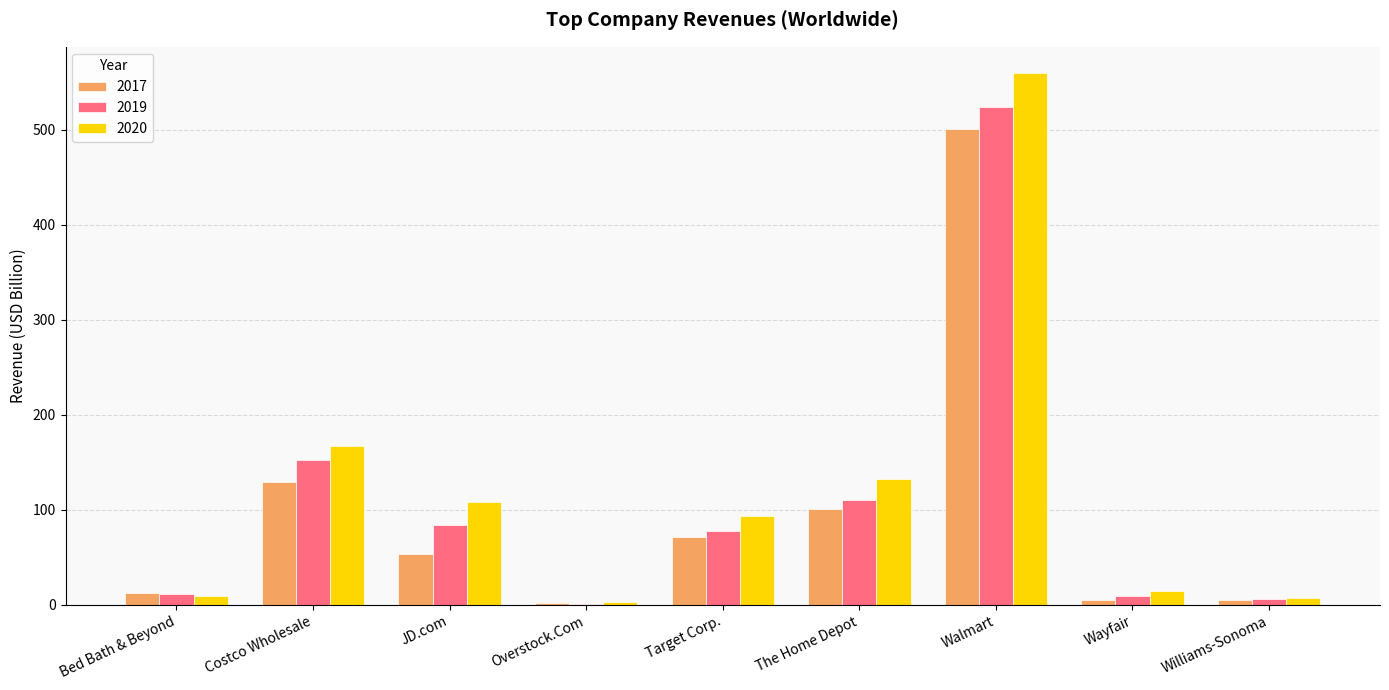

Between Overstock.Com and Wayfair, which series saw the biggest shift?

2020